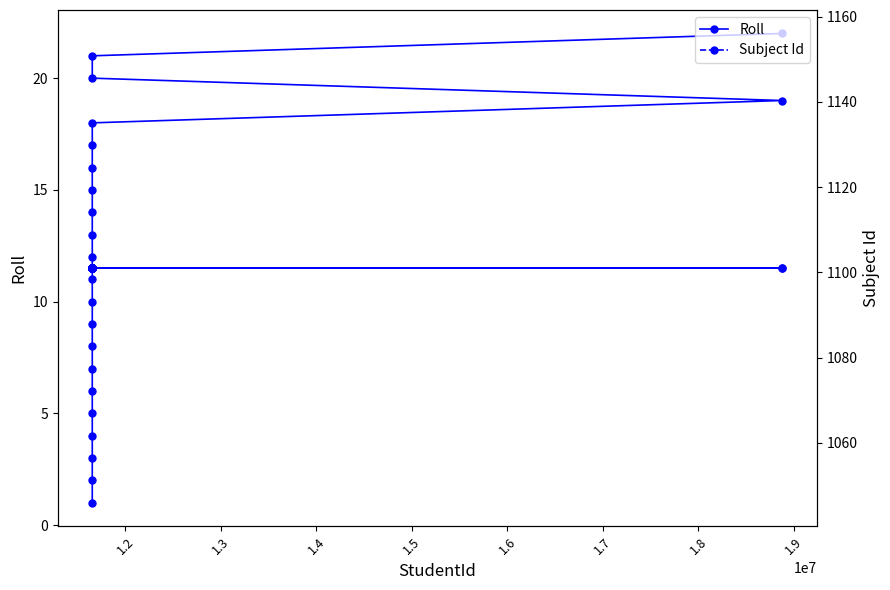

True or false: Roll and Subject Id intersect in this chart.

False